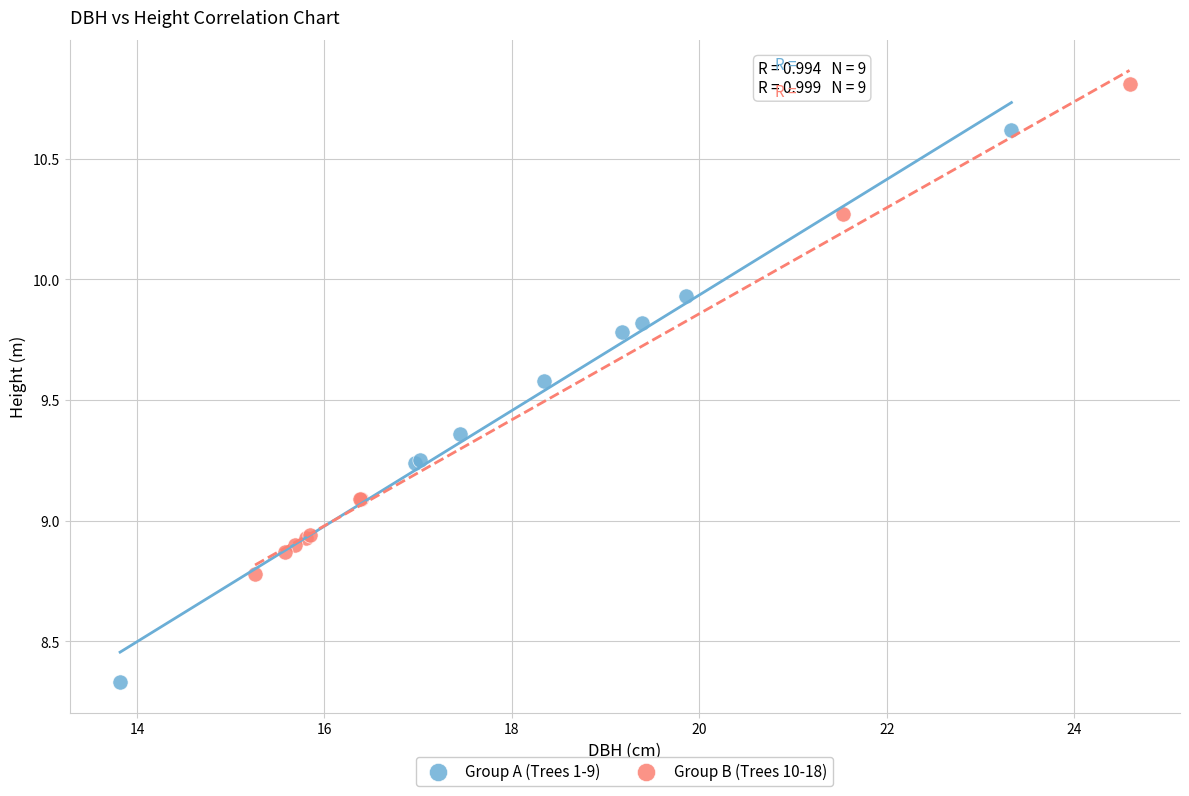

Which series has the widest spread of Y values?

Group A (Trees 1-9)